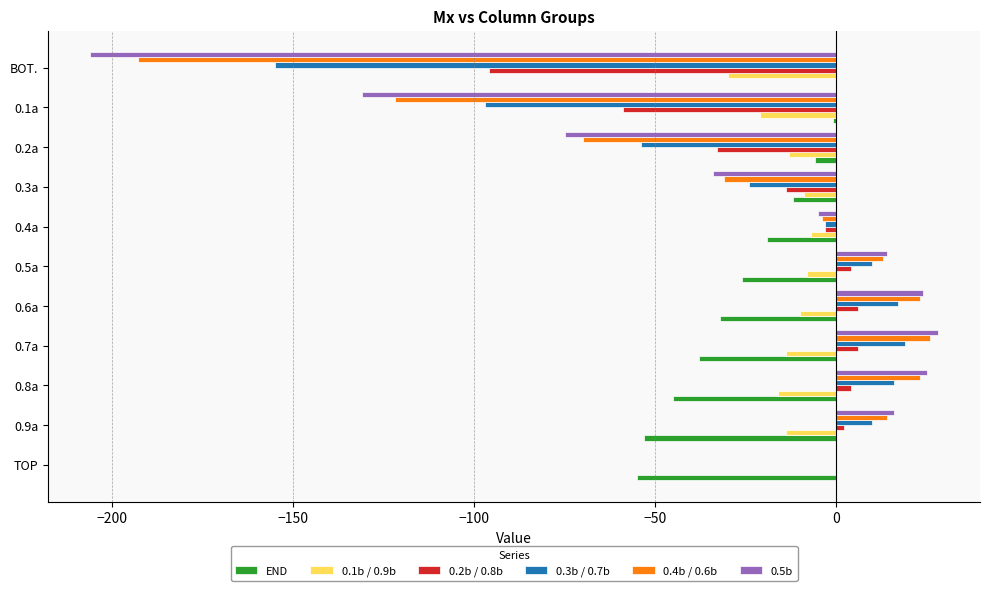

At which label is 0.4b / 0.6b closest to -83?

0.2a